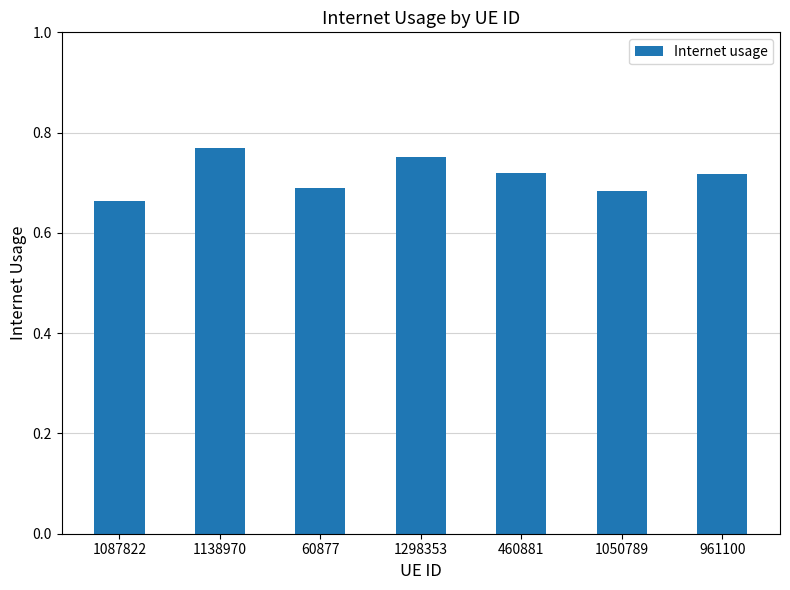

What is the sum of all values?

5.0